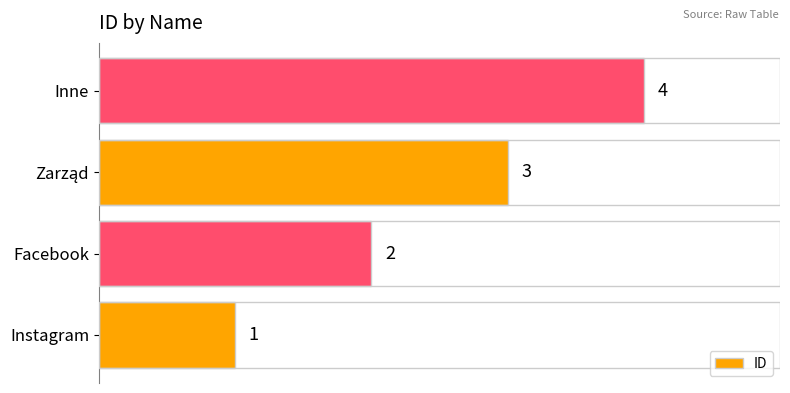

Which category has the highest value across all series?

Inne